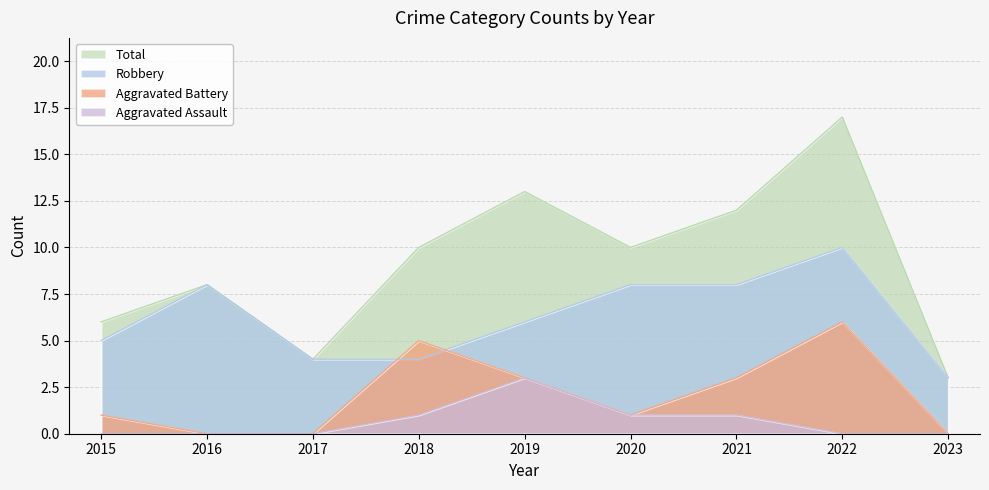

At how many categories does at least one series exceed 3?

8